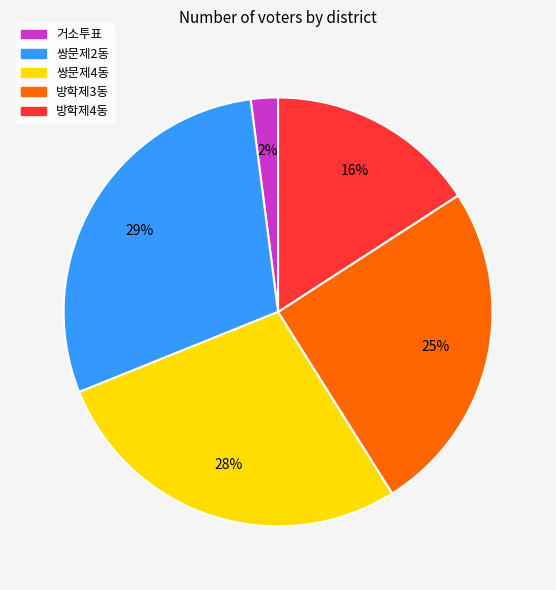

What is the largest slice in the pie chart?

쌍문제2동